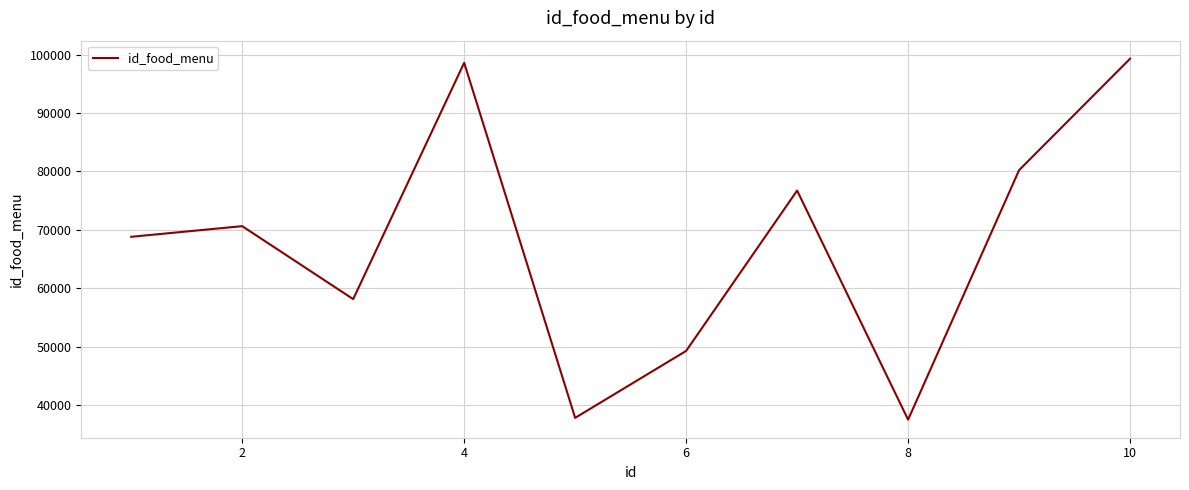

What is the maximum value shown in the chart?

99296